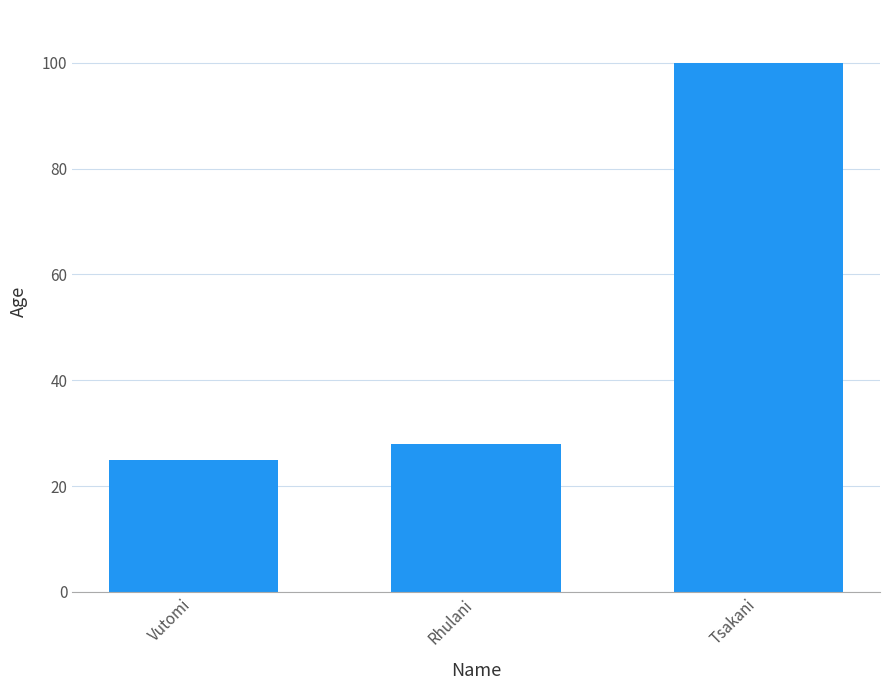

What is the difference between the values at Tsakani and Vutomi?

75